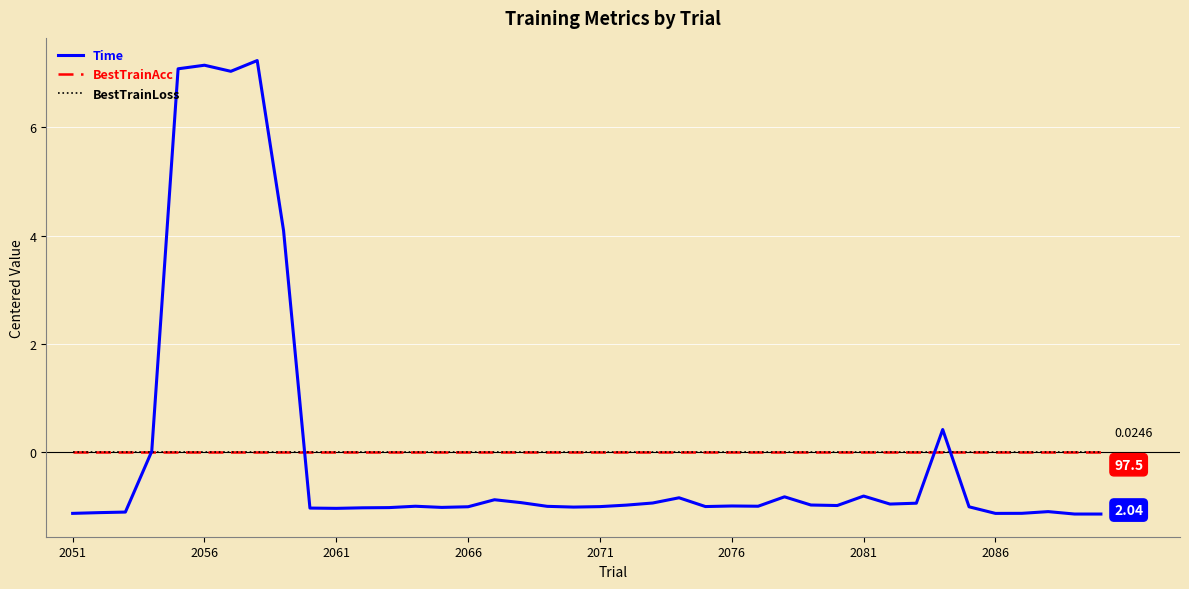

Does the chart display data point markers on the line(s)?

No